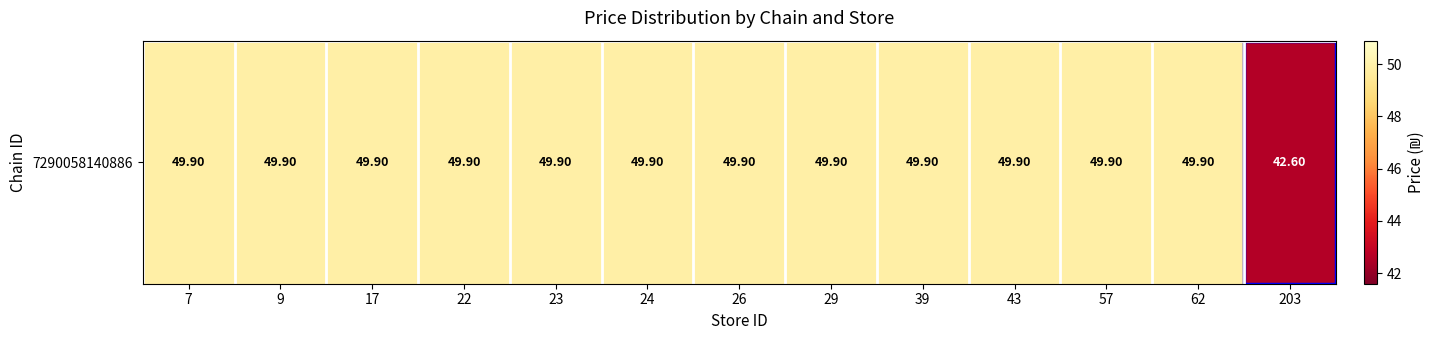

Rank the categories by value from highest to lowest.

7, 9, 17, 22, 23, 24, 26, 29, 39, 43, 57, 62, 203